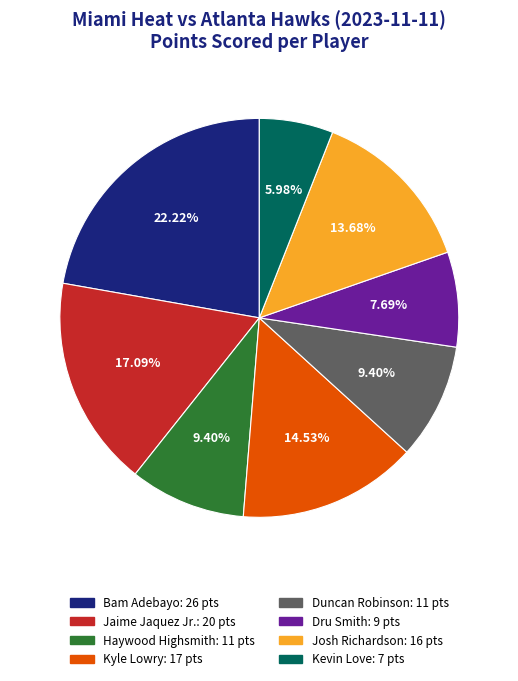

What is the ratio of the value at Duncan Robinson to the value at Kevin Love?

1.6